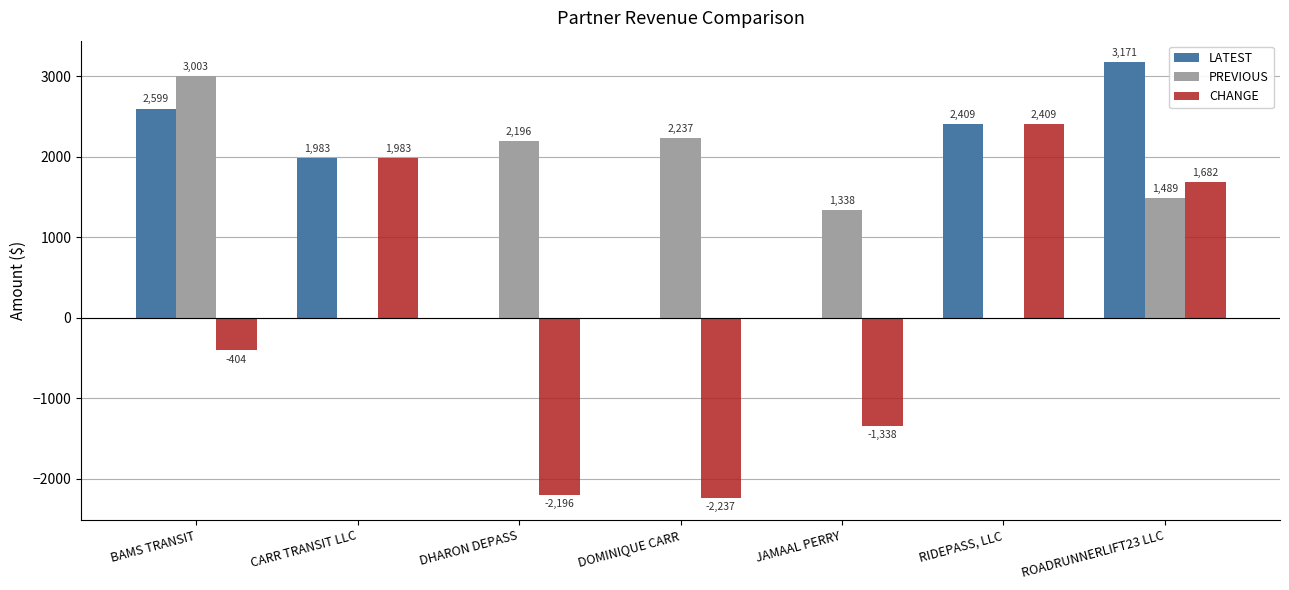

Which series has the largest range (max minus min)?

CHANGE